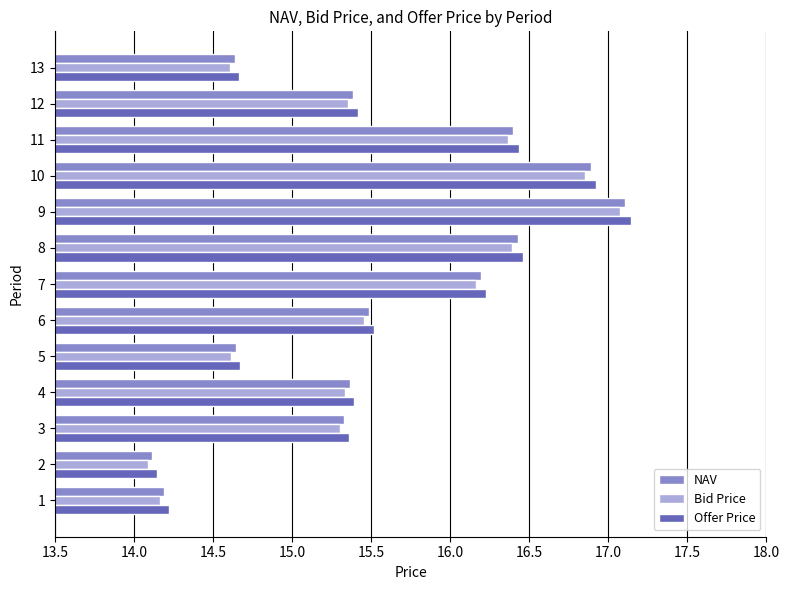

What is the highest value of the Bid Price series?

17.1